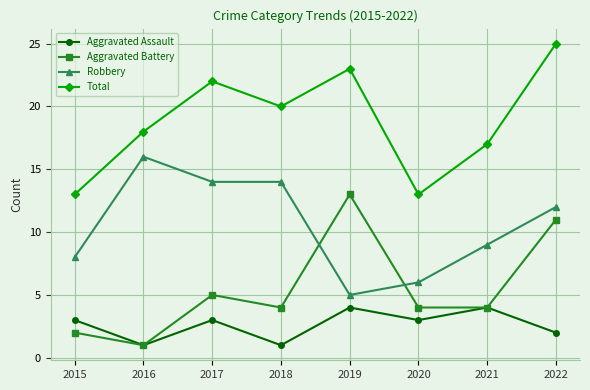

How many interior local valleys does the Total series have?

2